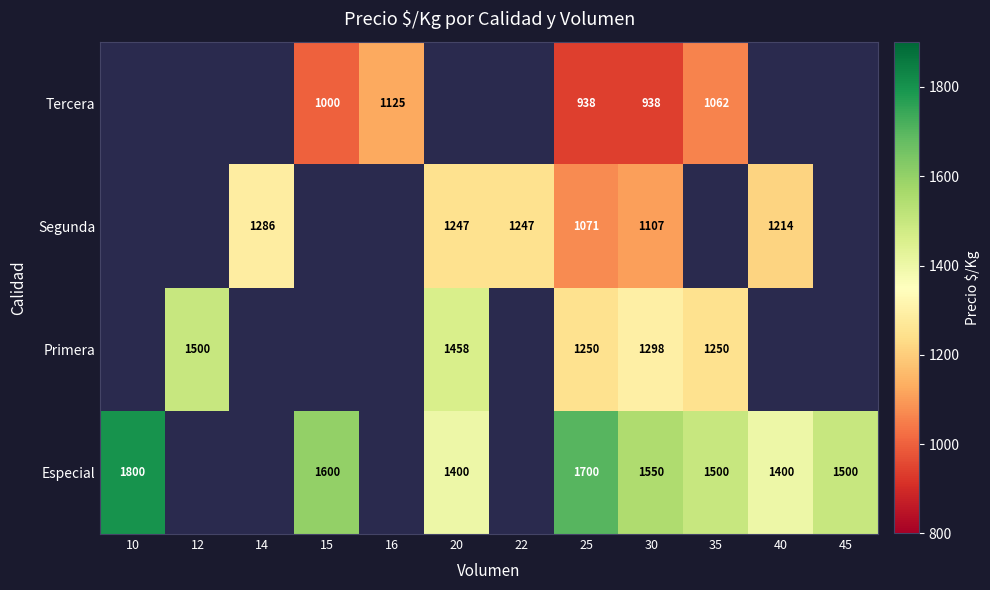

The value of Tercera at 15 is 1446. True or false?

False